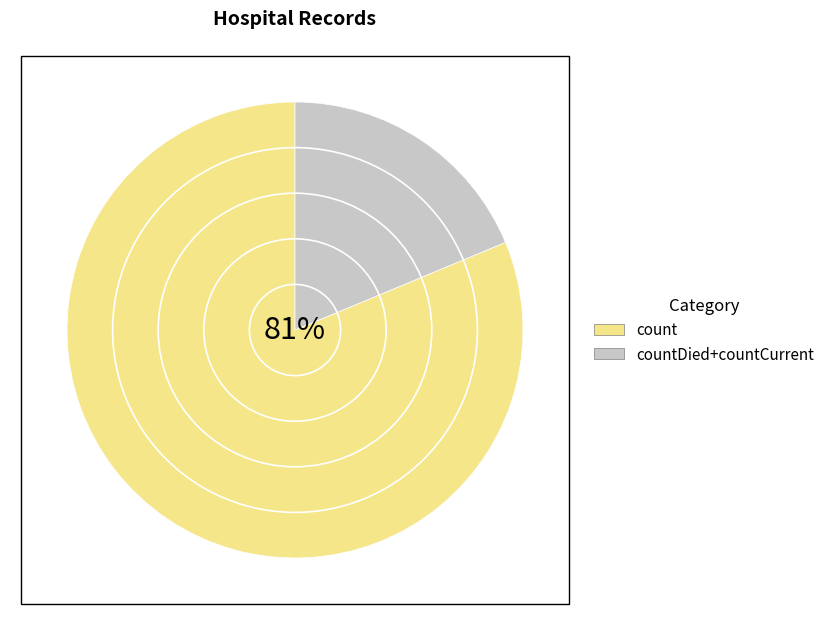

Which category has the biggest portion of the pie?

count